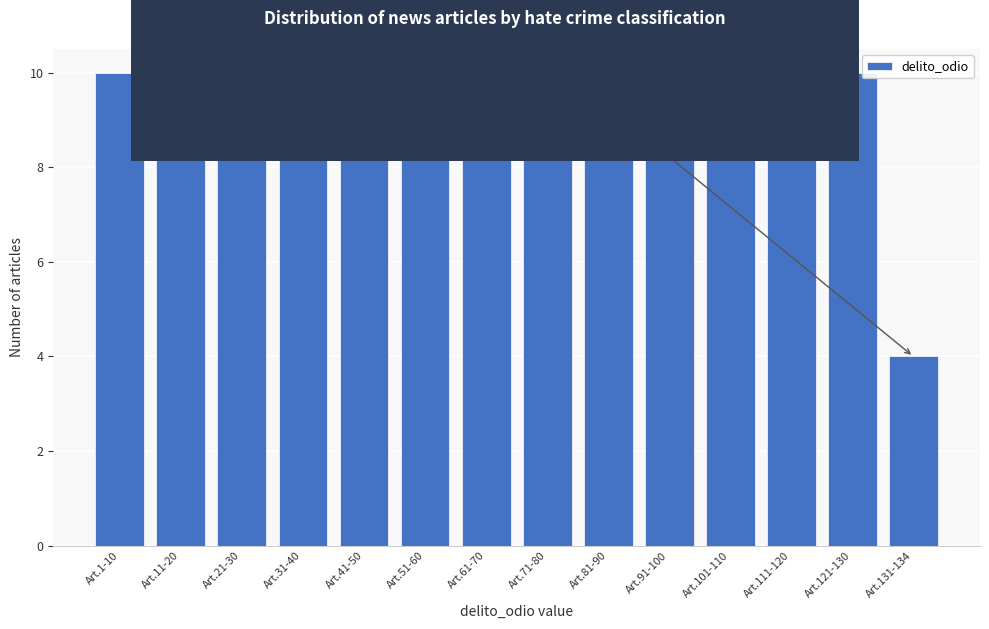

Reading right to left, list all the values displayed in this chart.

Art.131-134=4	Art.121-130=10	Art.111-120=10	Art.101-110=10	Art.91-100=10	Art.81-90=10	Art.71-80=10	Art.61-70=10	Art.51-60=10	Art.41-50=10	Art.31-40=10	Art.21-30=10	Art.11-20=10	Art.1-10=10